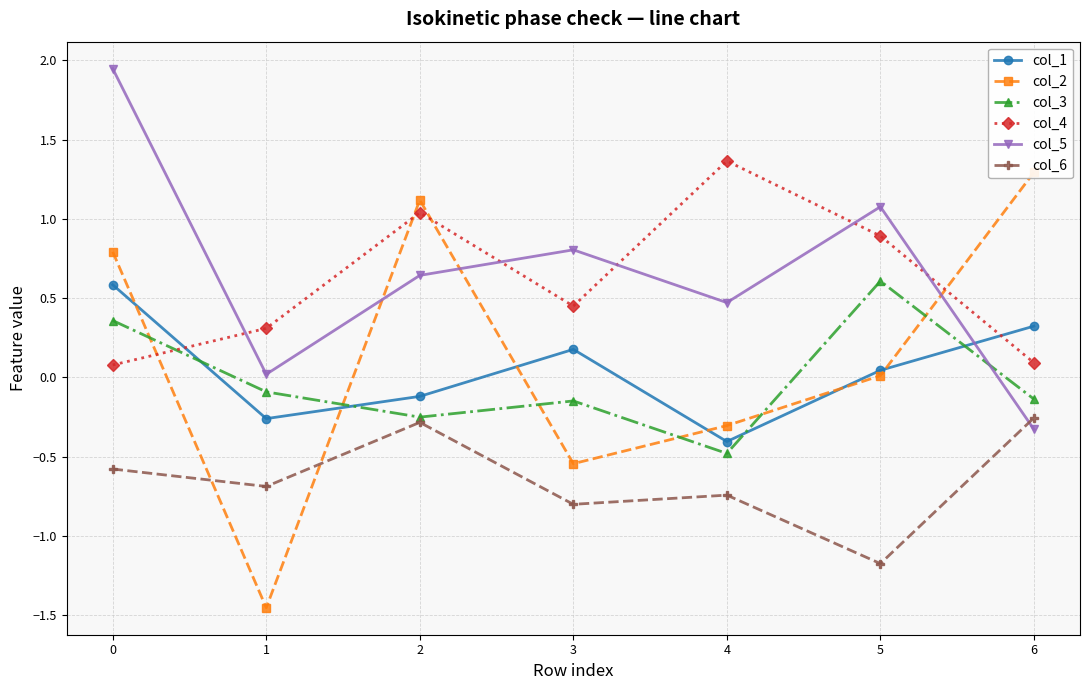

What is the maximum value shown in the chart?

1.9